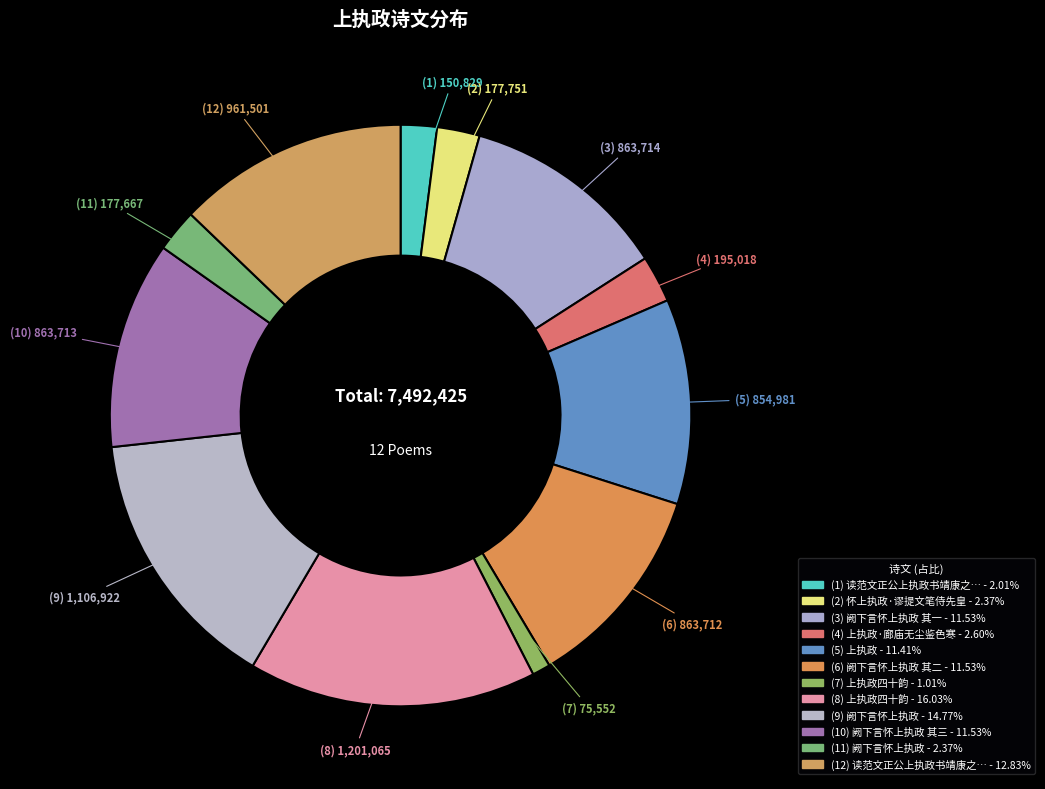

Count the number of slices in the pie.

12